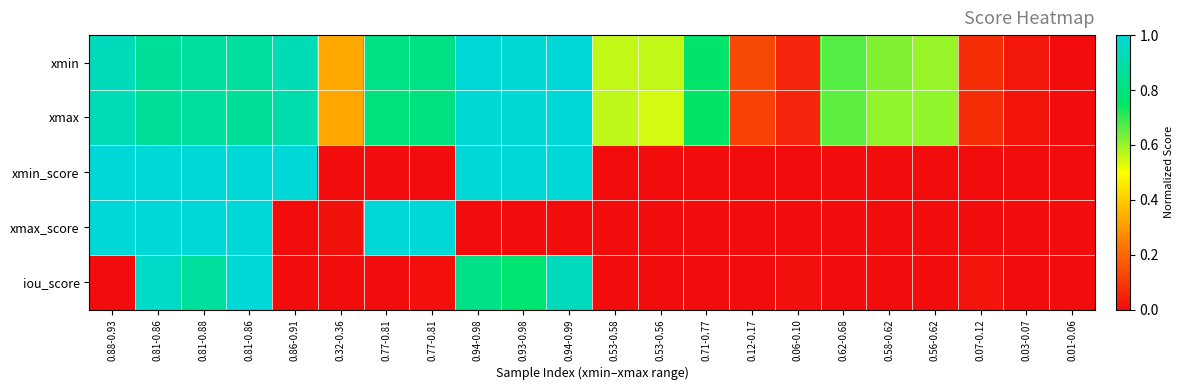

How many distinct data groups are displayed?

5